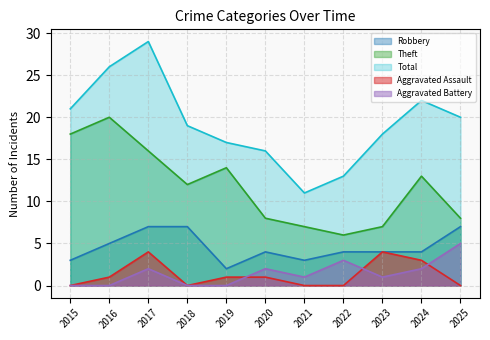

At which label does Robbery reach its peak?

2017